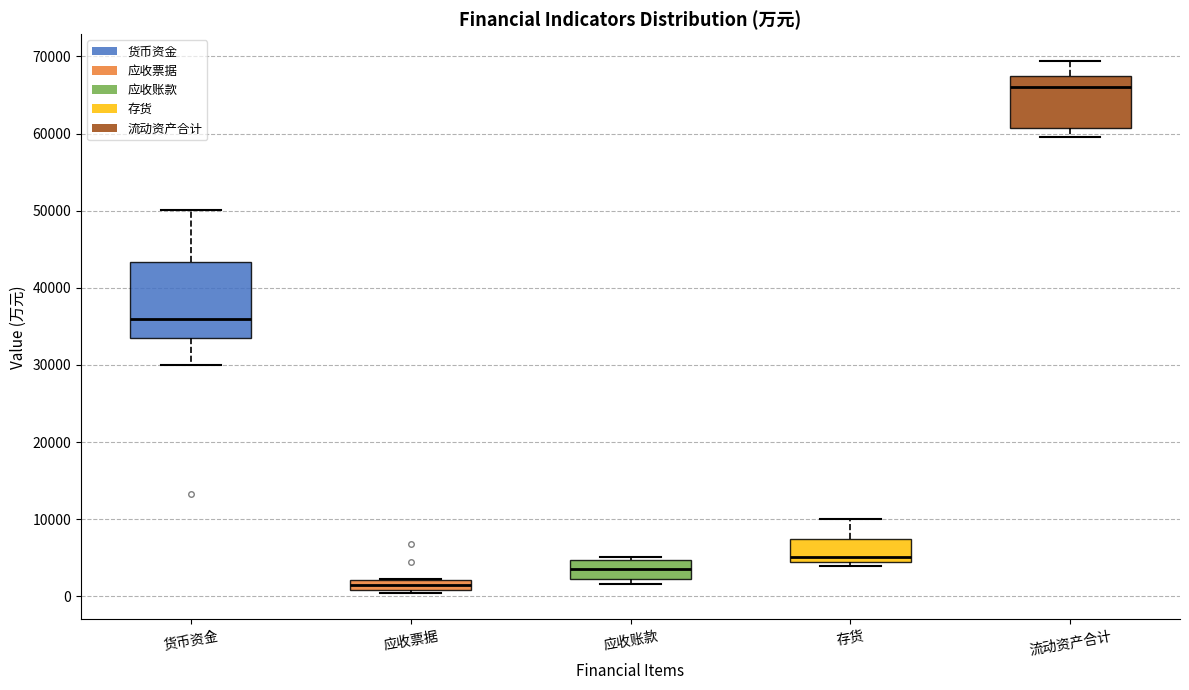

Which box's median line is the lowest?

应收票据